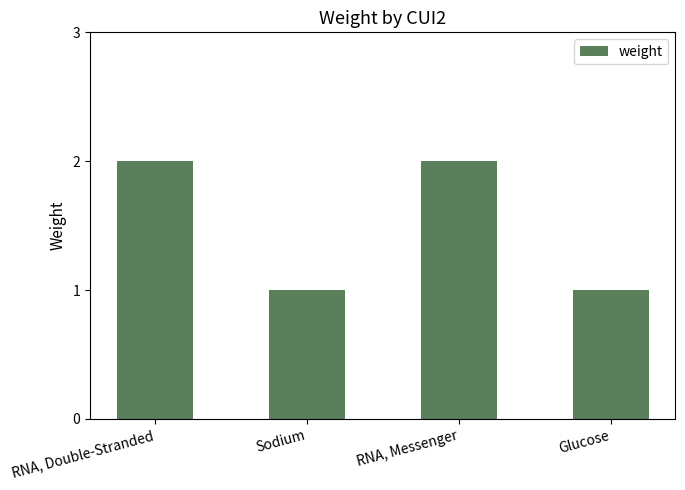

True or false: the data shows 3 at RNA, Messenger.

False